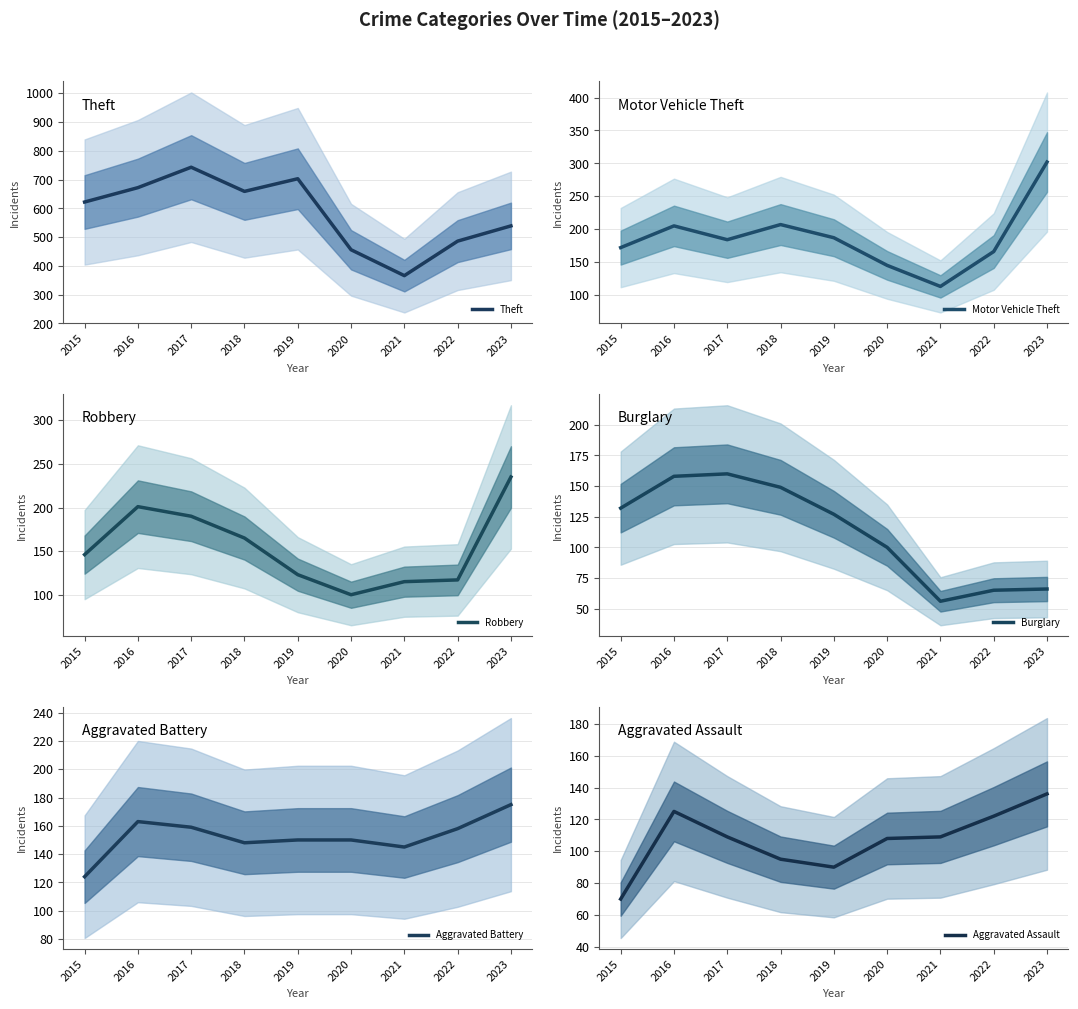

In Motor Vehicle Theft, how many points are higher than both neighbors (excluding endpoints)?

2